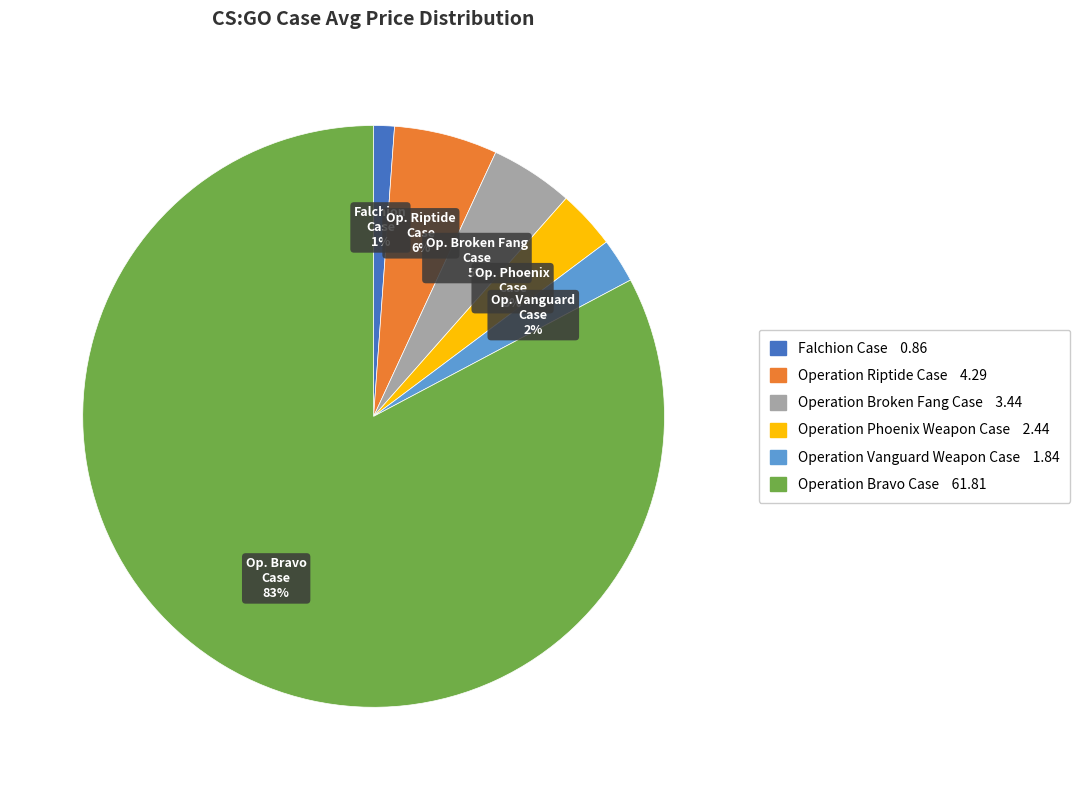

Count the number of slices in the pie.

6